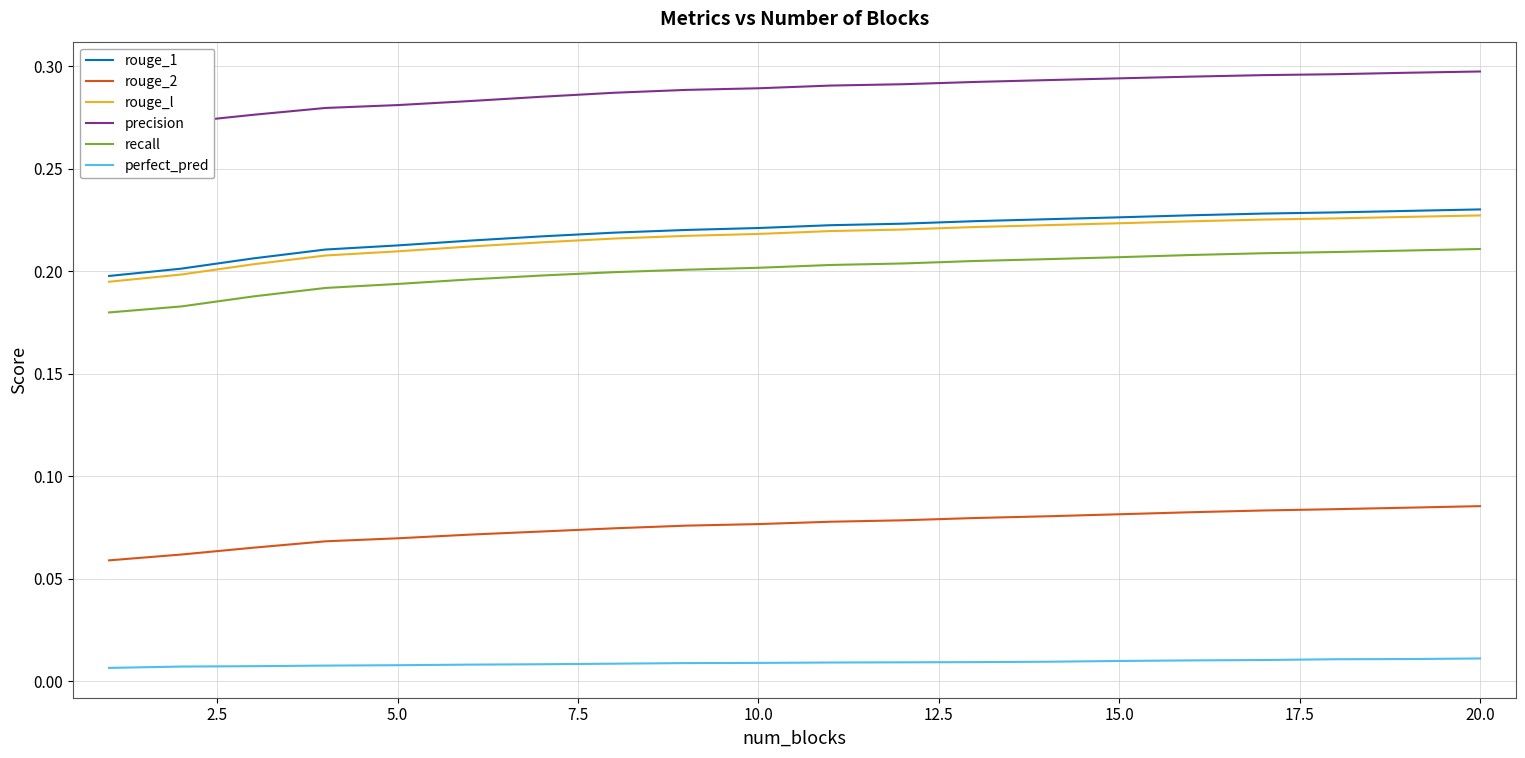

Is it true that rouge_l equals 0.1 at 10.0?

False